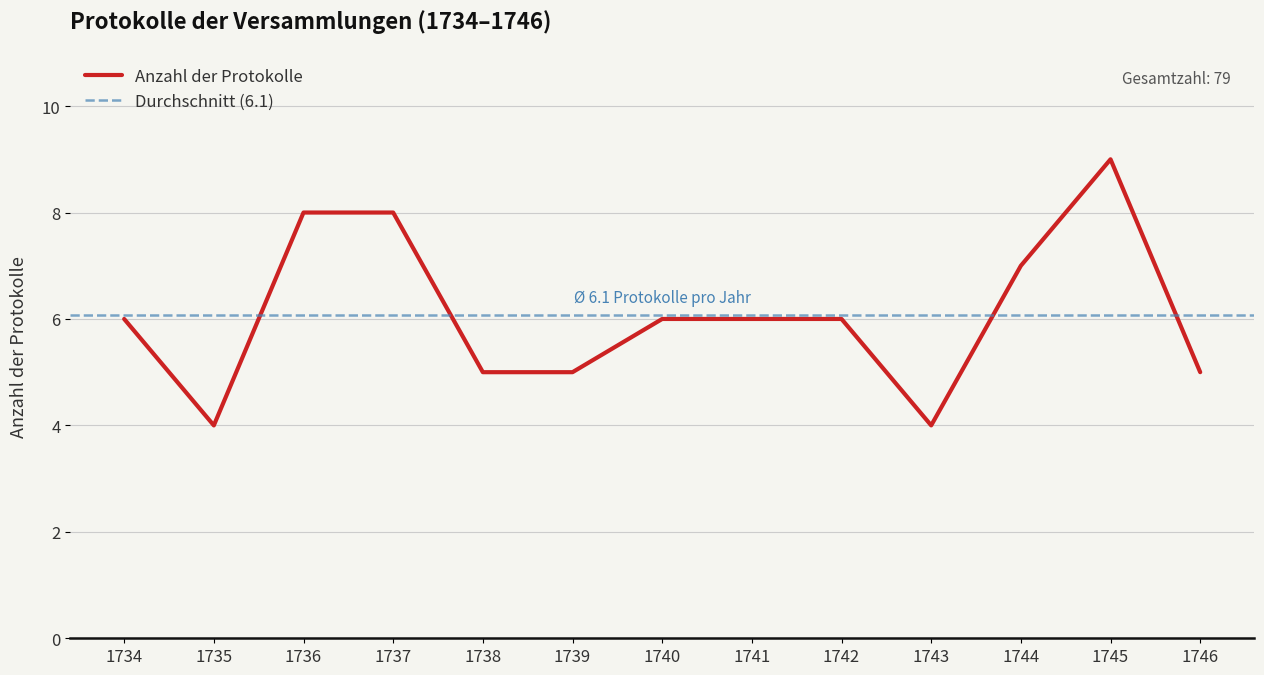

Is it true that the value at 1746 is 8?

False